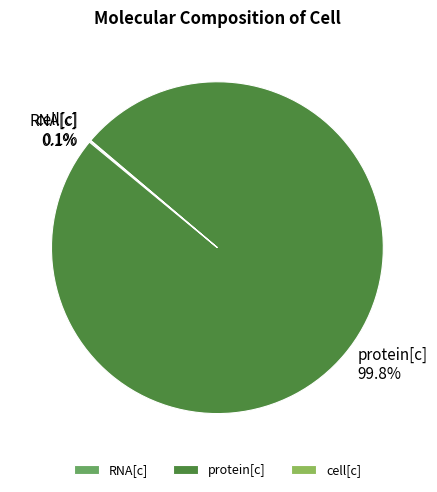

Which category accounts for the majority?

protein[c]